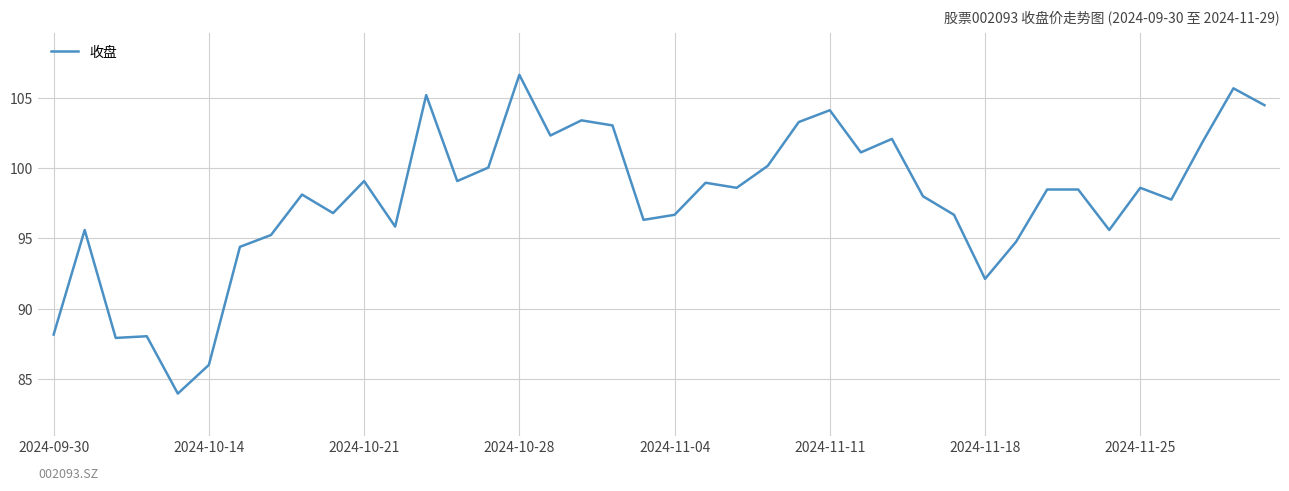

True or false: the data has more than 0 interior local peaks.

True